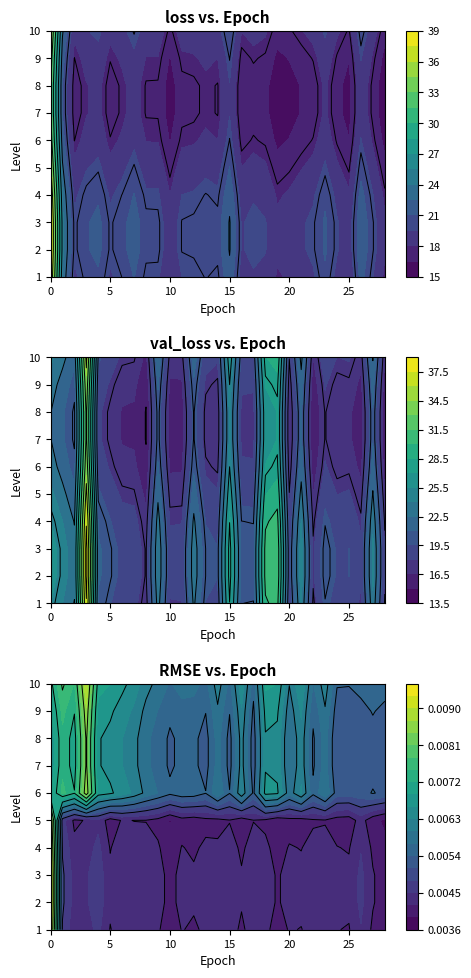

What is the greatest value displayed?

35.6